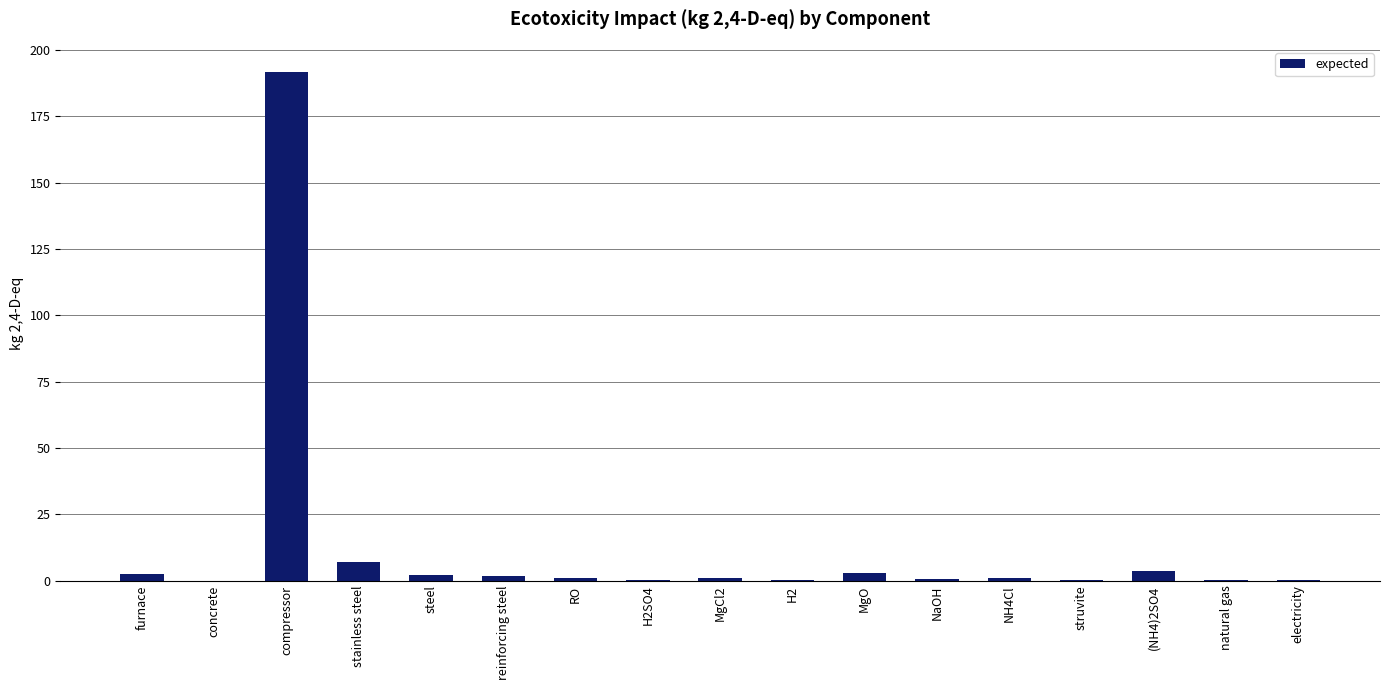

At which category does the chart reach its peak across all series?

compressor